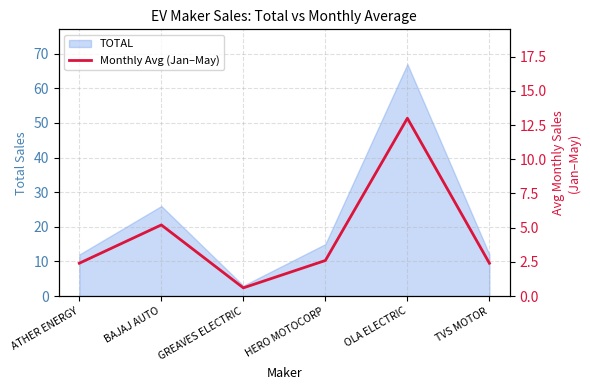

Reading left to right, what are all the values shown in this chart?

2.4	5.2	0.6	2.6	13.0	2.4